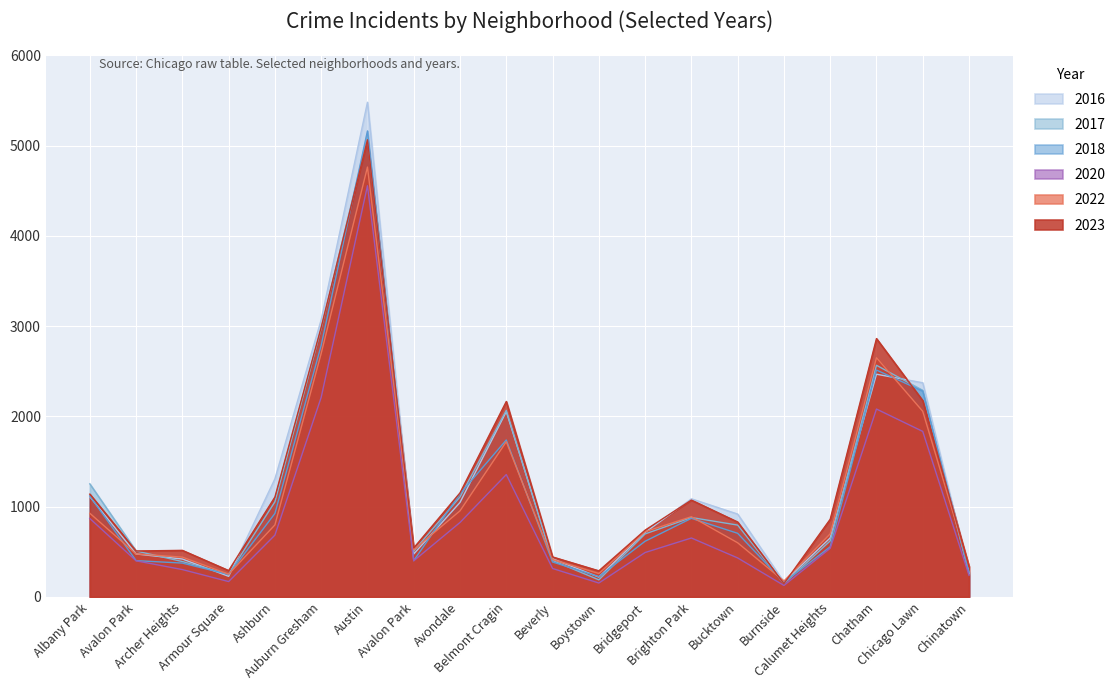

Is it true that 2022 equals 951 at Bucktown?

False